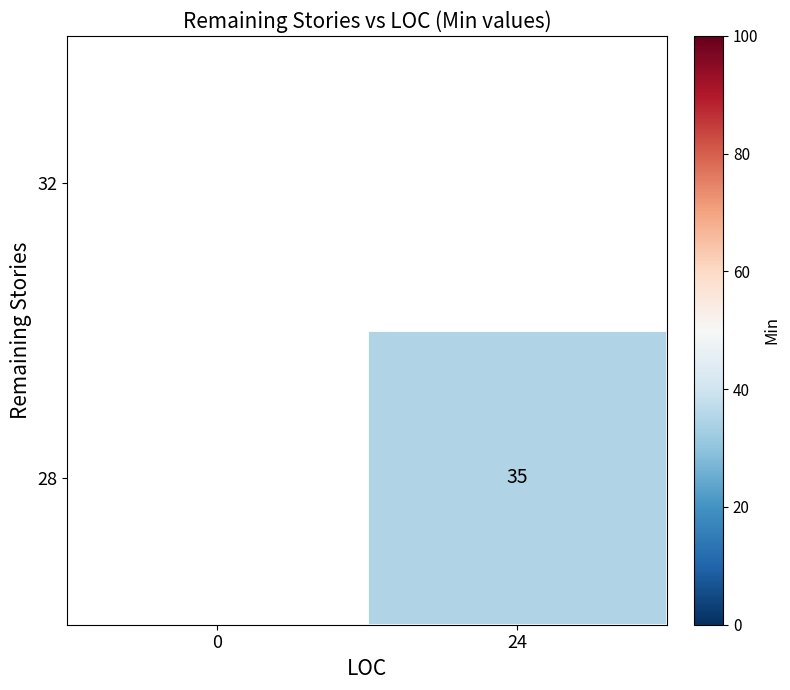

What is the approximate value of 28 at 24?

35.0